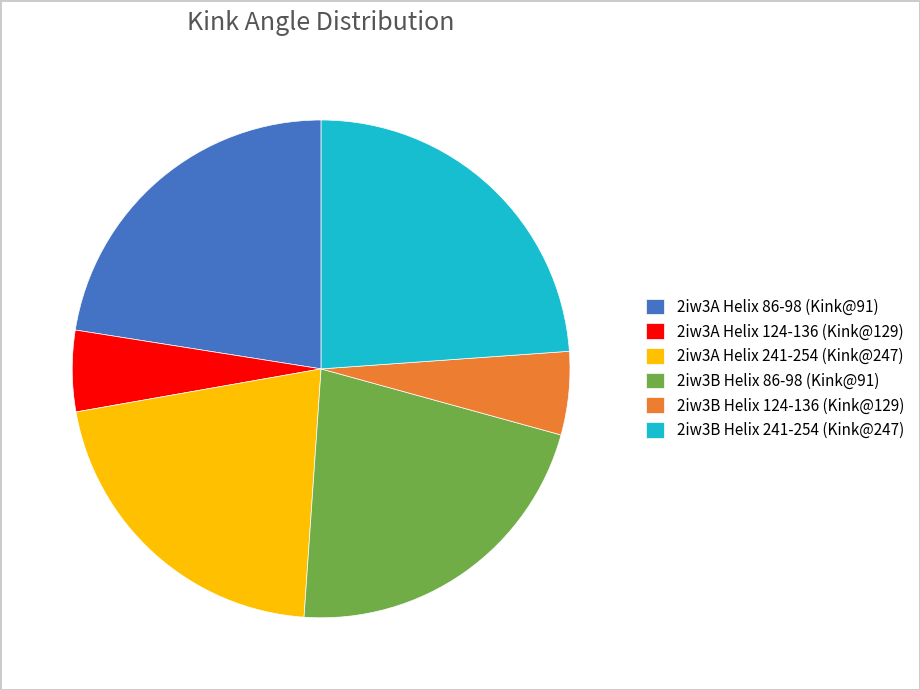

Do 2iw3A Helix 241-254 (Kink@247) and 2iw3A Helix 124-136 (Kink@129) together represent more than half of the pie?

No